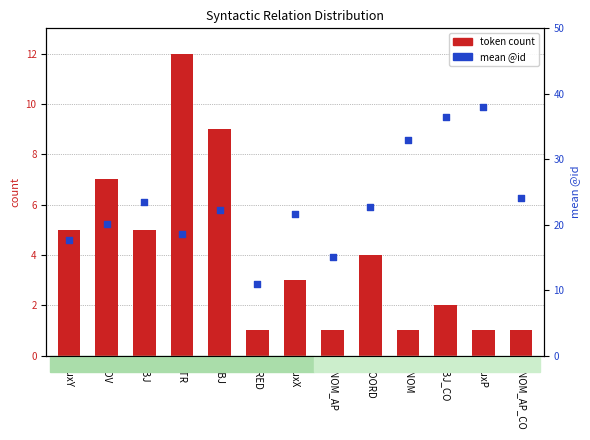

Which series reaches the minimum Y coordinate?

token count